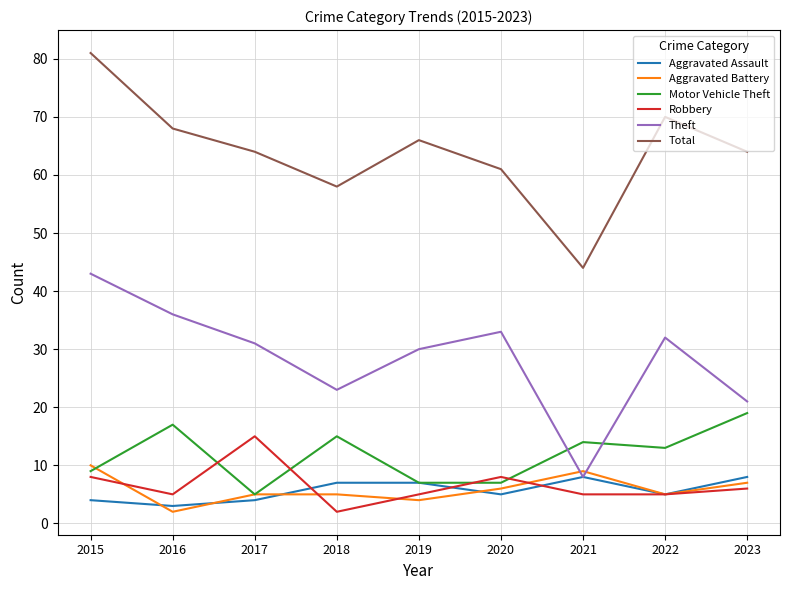

At 2015, list the series in order from largest to smallest.

Total, Theft, Aggravated Battery, Motor Vehicle Theft, Robbery, Aggravated Assault